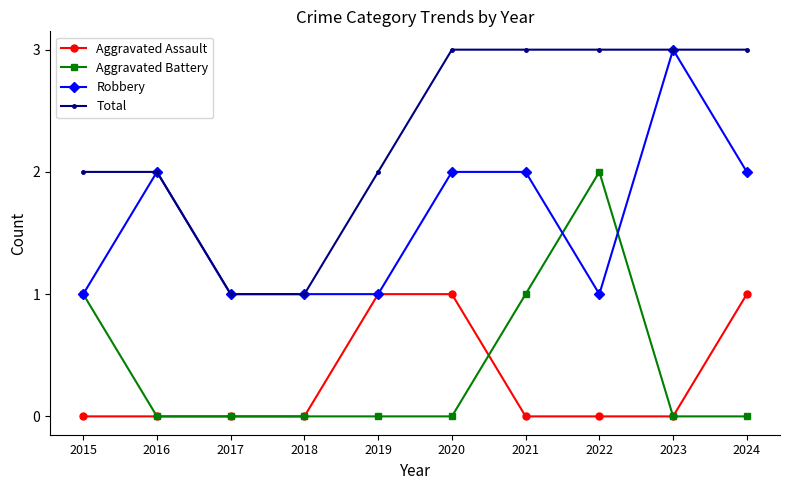

The value of Total at 2017 is 2. True or false?

False